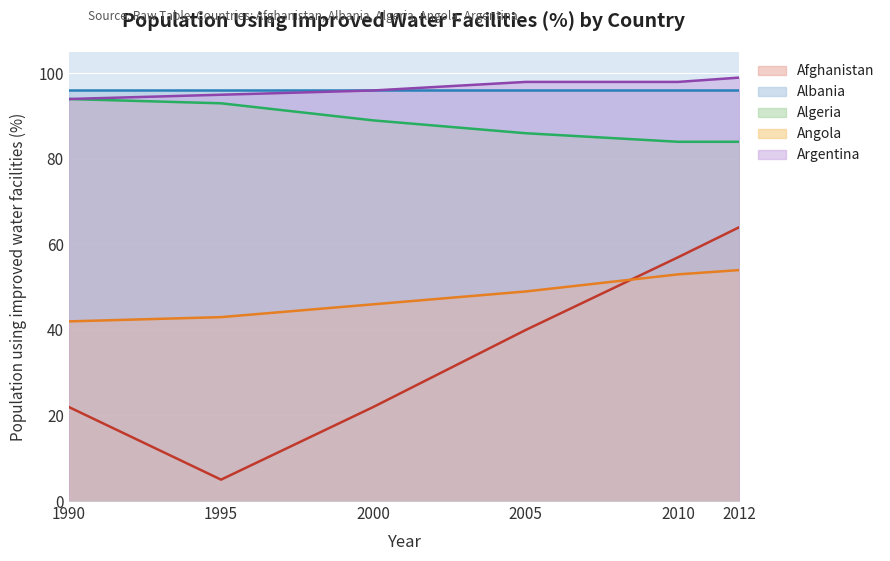

How many distinct data groups are displayed?

5